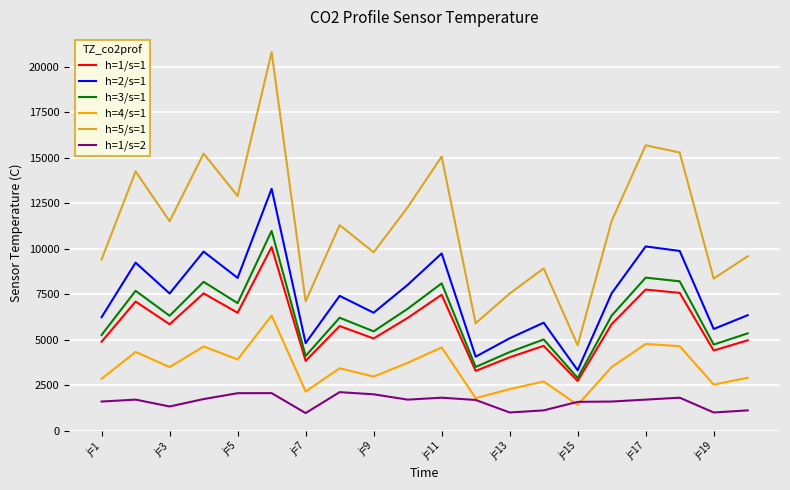

Which series has the largest range (max minus min)?

h=5/s=1